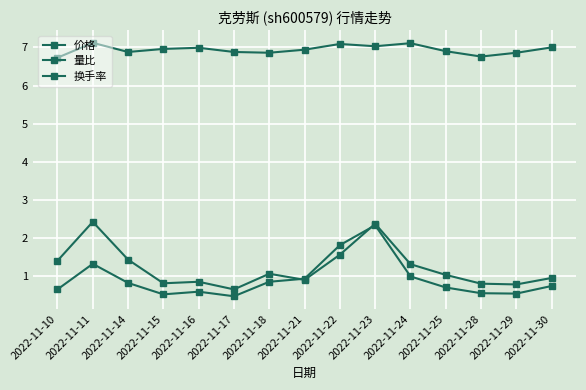

Reading right to left, what are all the values shown in this chart?

价格: 7.0	6.9	6.8	6.9	7.1	7.0	7.1	6.9	6.9	6.9	7.0	7.0	6.9	7.1	6.7
量比: 0.8	0.6	0.6	0.7	1.0	2.3	1.8	0.9	0.9	0.5	0.6	0.5	0.8	1.3	0.7
换手率: 1.0	0.8	0.8	1.0	1.3	2.4	1.6	0.9	1.1	0.7	0.9	0.8	1.4	2.4	1.4